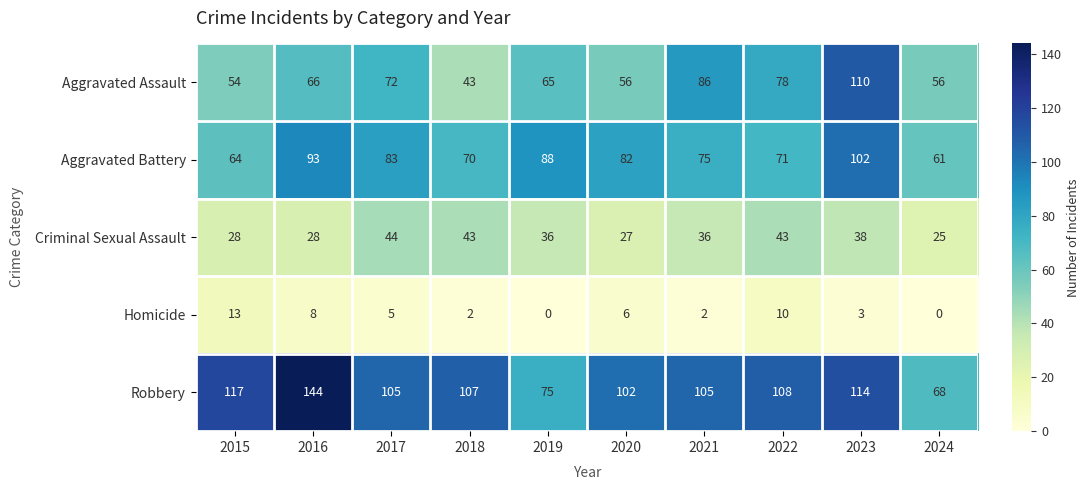

What is the total value across all series at 2023?

367